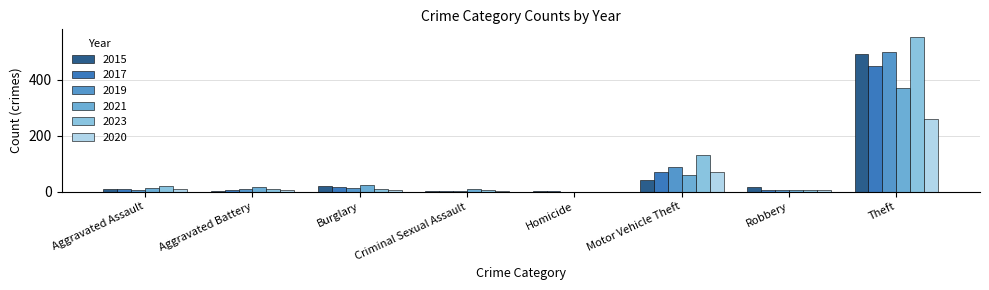

Which series has the largest total across all categories?

2023